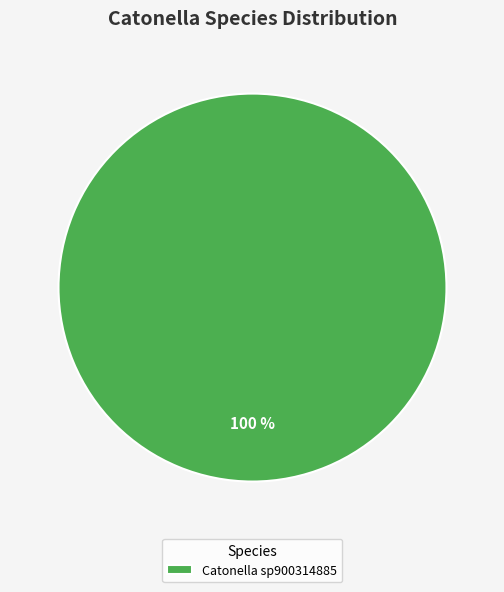

Rank the categories by value from lowest to highest.

Catonella sp900314885